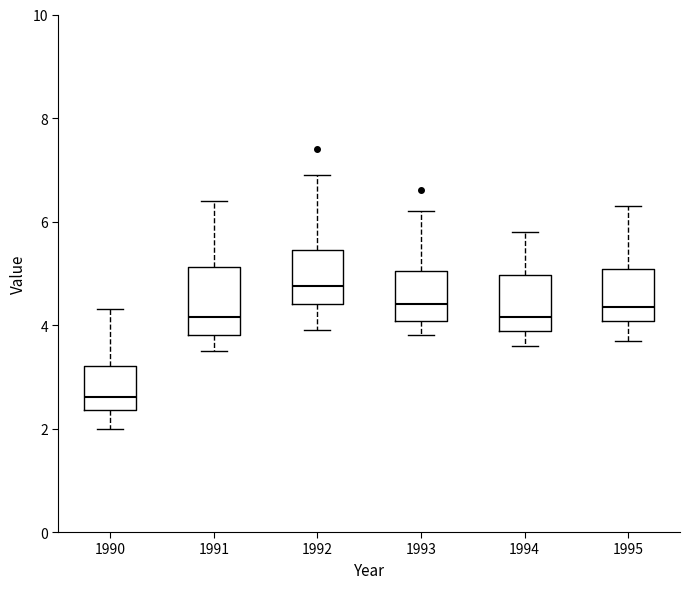

Where does the upper whisker of the box at x = 1990 end on the y-axis? The values are not printed on the chart, so give them approximately, as read against the axis.

4.4